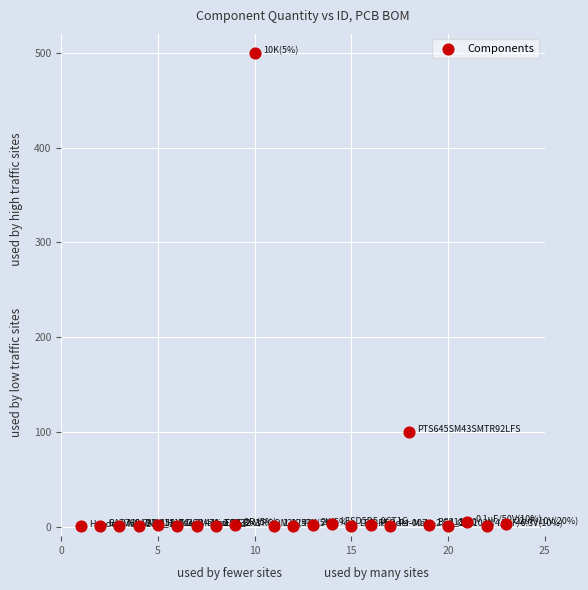

What Y value in the scatter plot is closest to 250?

100